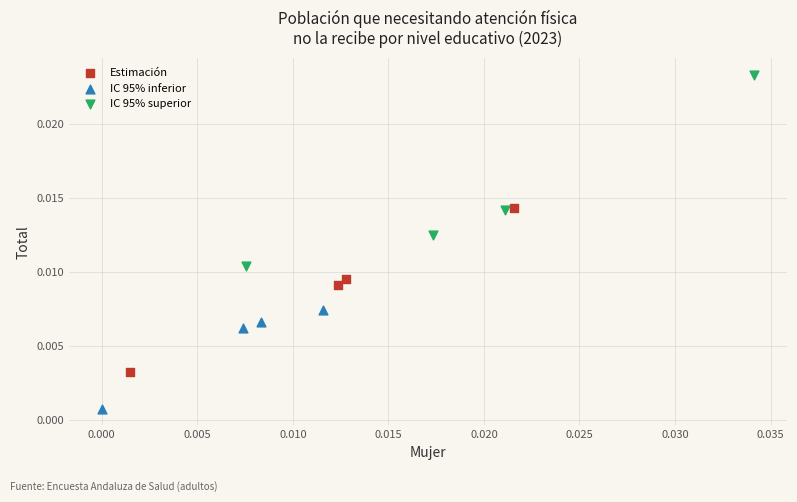

Which series contains the highest Y value?

IC 95% superior